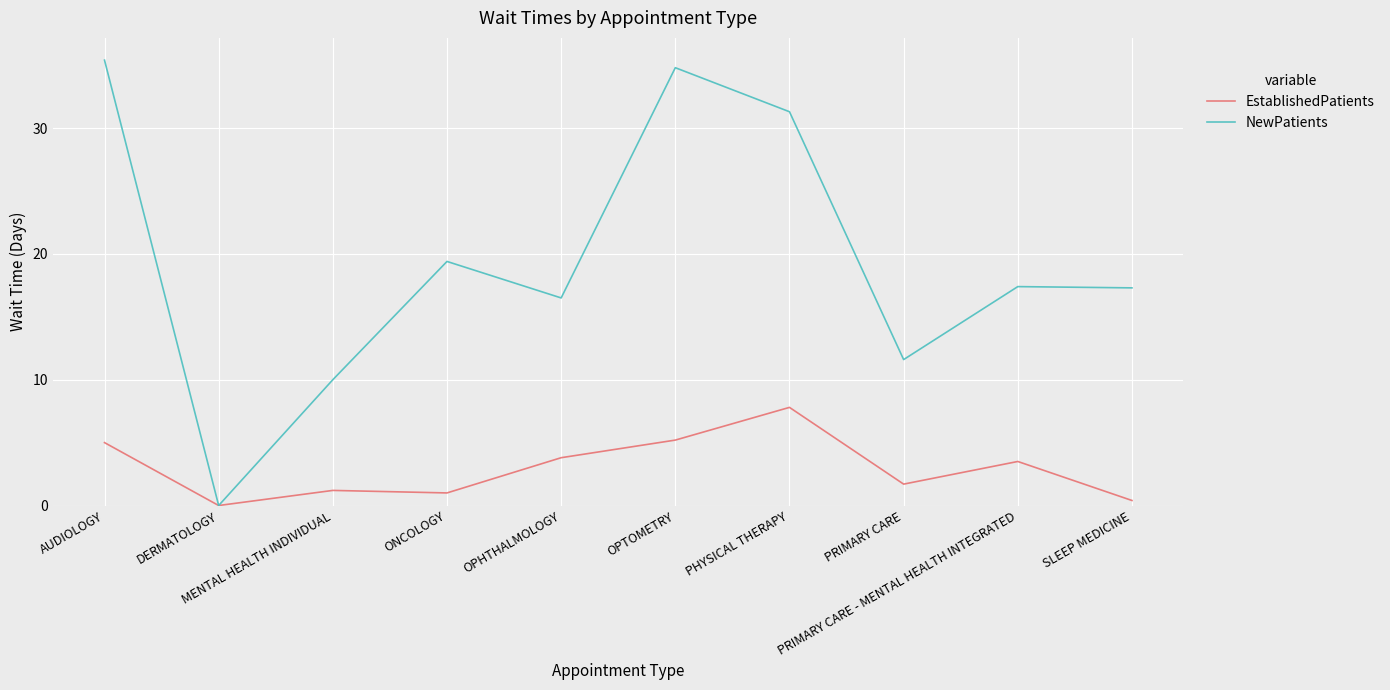

List the series in order of their peak value, highest first.

NewPatients, EstablishedPatients